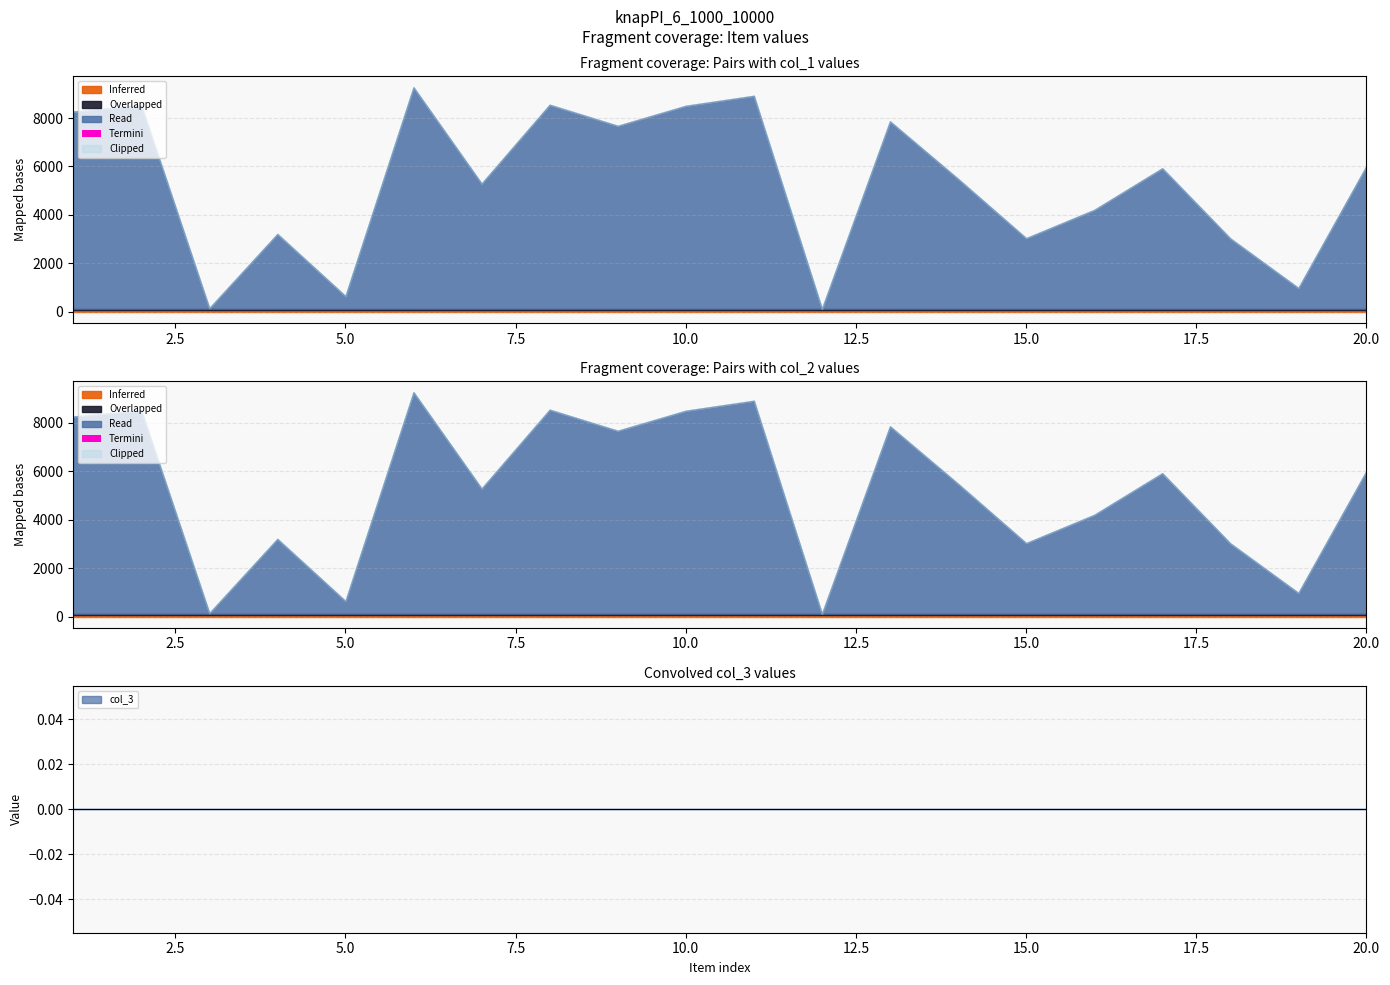

Is it true that col_3 equals 1 at 17?

False